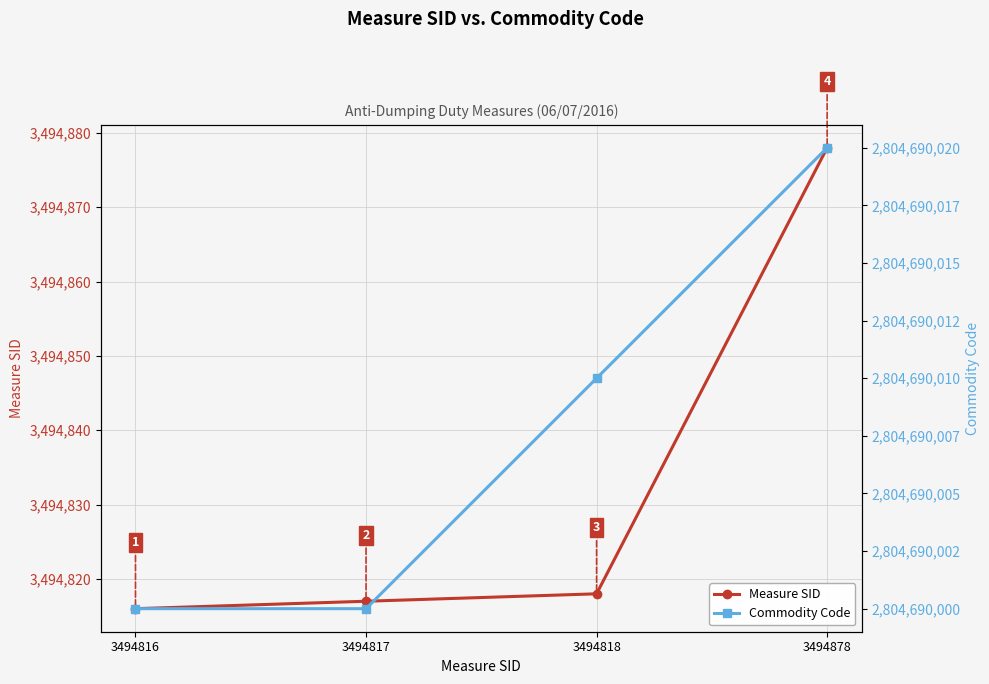

Is it true that Commodity Code equals 2804690010 at 3494818?

True